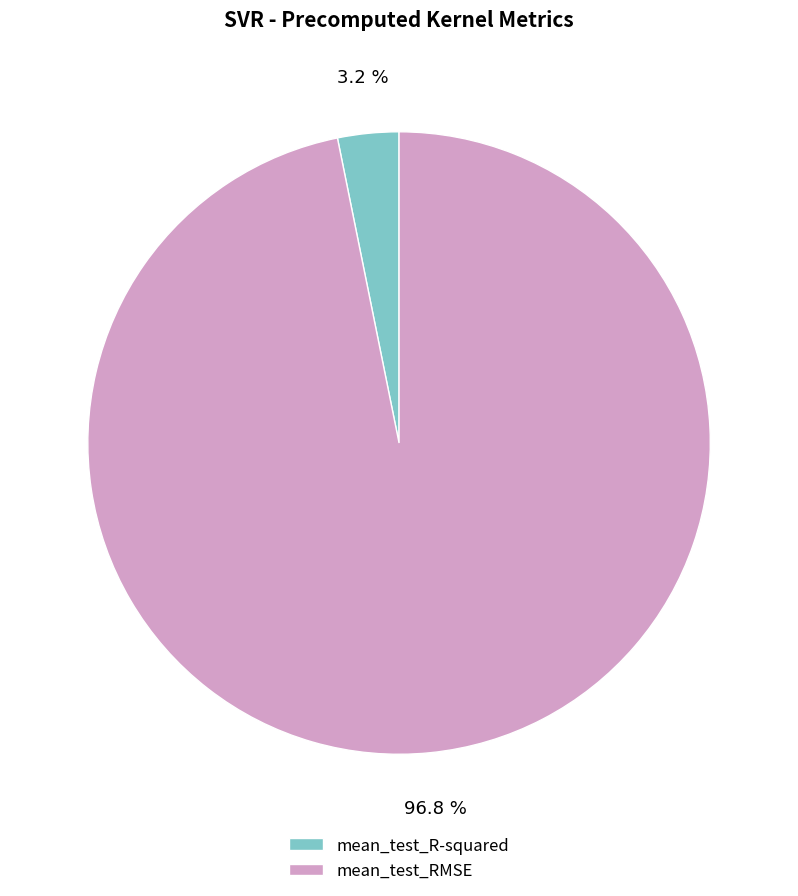

How many segments does this pie chart have?

2